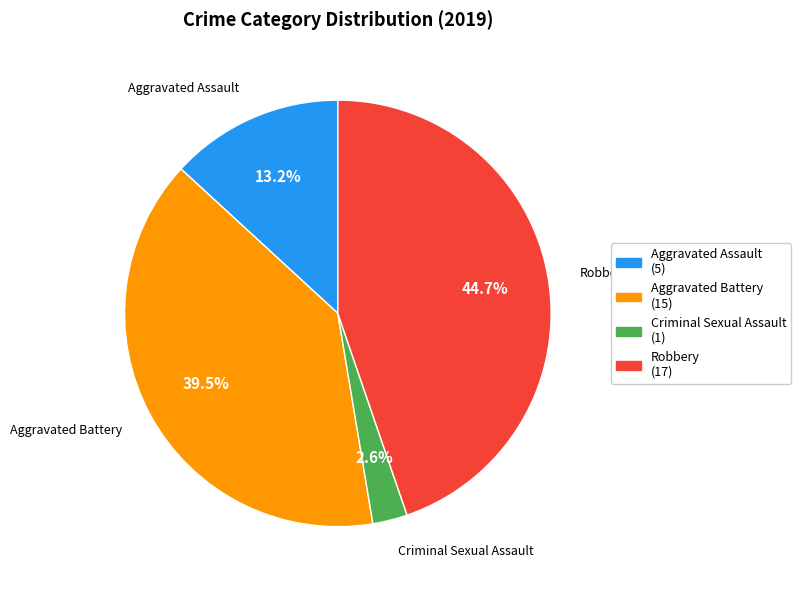

Is there a majority slice in this chart?

No